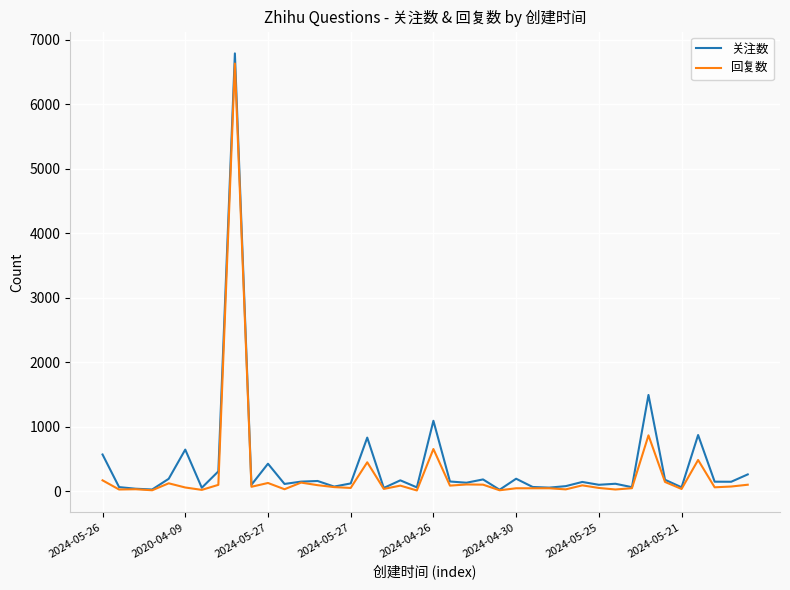

What is the greatest value displayed?

6792